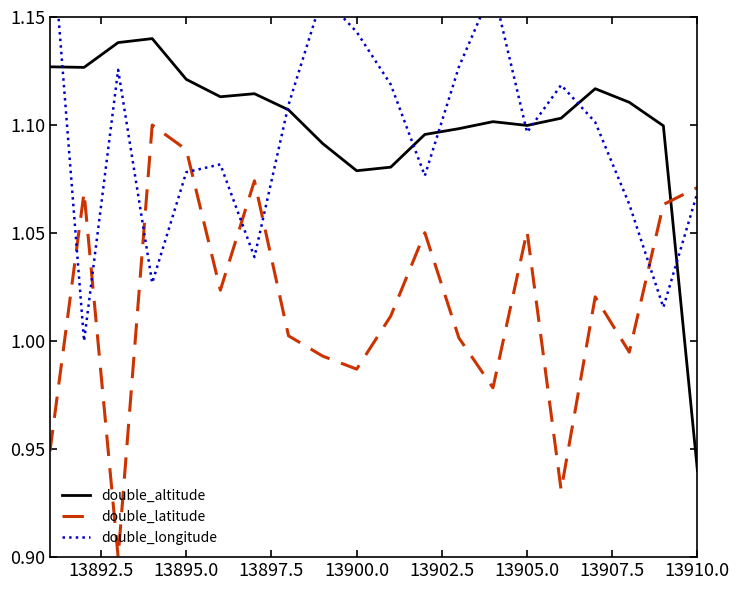

Is the value of double_latitude at 13905.0 greater than the value of double_altitude at 13900.0?

No